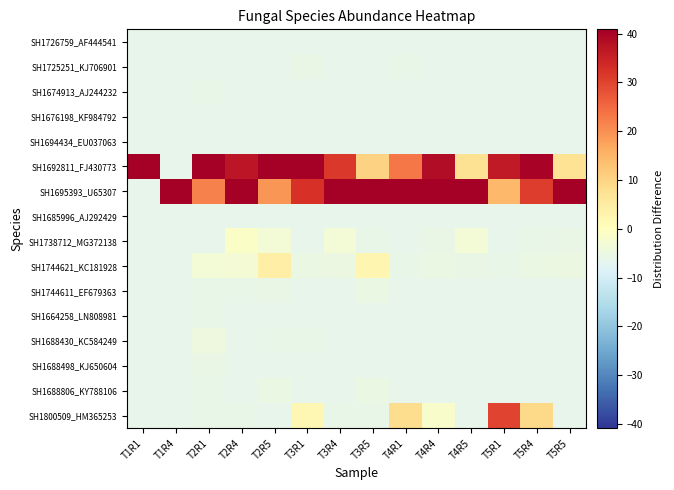

Reading left to right, list all the values displayed in this chart.

SH1726759_AF444541: T1R1=-6.2	T1R4=-6.2	T2R1=-6.2	T2R4=-6.2	T2R5=-6.2	T3R1=-6.2	T3R4=-6.2	T3R5=-6.2	T4R1=-6.2	T4R4=-6.2	T4R5=-6.2	T5R1=-6.2	T5R4=-6.2	T5R5=-6.2
SH1725251_KJ706901: T1R1=-6.2	T1R4=-6.2	T2R1=-6.1	T2R4=-6.2	T2R5=-6.2	T3R1=-5.7	T3R4=-6.2	T3R5=-6.2	T4R1=-6.0	T4R4=-6.2	T4R5=-6.2	T5R1=-6.1	T5R4=-6.2	T5R5=-6.2
SH1674913_AJ244232: T1R1=-6.2	T1R4=-6.2	T2R1=-5.9	T2R4=-6.2	T2R5=-6.2	T3R1=-6.1	T3R4=-6.2	T3R5=-6.2	T4R1=-6.2	T4R4=-6.2	T4R5=-6.2	T5R1=-6.2	T5R4=-6.2	T5R5=-6.2
SH1676198_KF984792: T1R1=-6.2	T1R4=-6.2	T2R1=-6.2	T2R4=-6.2	T2R5=-6.2	T3R1=-6.2	T3R4=-6.2	T3R5=-6.2	T4R1=-6.2	T4R4=-6.2	T4R5=-6.2	T5R1=-6.2	T5R4=-6.2	T5R5=-6.2
SH1694434_EU037063: T1R1=-6.2	T1R4=-6.2	T2R1=-6.2	T2R4=-6.2	T2R5=-6.2	T3R1=-6.2	T3R4=-6.2	T3R5=-6.2	T4R1=-6.2	T4R4=-6.2	T4R5=-6.2	T5R1=-6.2	T5R4=-6.2	T5R5=-6.2
SH1692811_FJ430773: T1R1=93.8	T1R4=-6.2	T2R1=56.7	T2R4=36.9	T2R5=51.3	T3R1=44.4	T3R4=31.3	T3R5=10.5	T4R1=23.1	T4R4=38.3	T4R5=7.5	T5R1=36.2	T5R4=40.1	T5R5=7.2
SH1695393_U65307: T1R1=-6.2	T1R4=93.8	T2R1=21.7	T2R4=41.0	T2R5=19.5	T3R1=32.4	T3R4=51.6	T3R5=65.6	T4R1=49.2	T4R4=43.2	T4R5=76.3	T5R1=14.4	T5R4=30.8	T5R5=78.2
SH1685996_AJ292429: T1R1=-6.2	T1R4=-6.2	T2R1=-6.2	T2R4=-6.2	T2R5=-6.2	T3R1=-6.2	T3R4=-6.2	T3R5=-6.2	T4R1=-6.2	T4R4=-6.2	T4R5=-6.2	T5R1=-6.2	T5R4=-6.2	T5R5=-6.2
SH1738712_MG372138: T1R1=-6.2	T1R4=-6.2	T2R1=-6.2	T2R4=-1.2	T2R5=-3.4	T3R1=-6.2	T3R4=-3.3	T3R5=-5.8	T4R1=-6.2	T4R4=-5.7	T4R5=-3.5	T5R1=-6.2	T5R4=-5.9	T5R5=-5.6
SH1744621_KC181928: T1R1=-6.2	T1R4=-6.2	T2R1=-3.5	T2R4=-3.2	T2R5=4.4	T3R1=-5.3	T3R4=-5.1	T3R5=2.5	T4R1=-6.1	T4R4=-5.3	T4R5=-5.5	T5R1=-5.9	T5R4=-5.4	T5R5=-4.9
SH1744611_EF679363: T1R1=-6.2	T1R4=-6.2	T2R1=-5.8	T2R4=-6.0	T2R5=-5.6	T3R1=-6.2	T3R4=-6.1	T3R5=-5.2	T4R1=-6.2	T4R4=-6.2	T4R5=-6.1	T5R1=-6.2	T5R4=-6.2	T5R5=-6.2
SH1664258_LN808981: T1R1=-6.2	T1R4=-6.2	T2R1=-6.0	T2R4=-6.2	T2R5=-6.1	T3R1=-6.2	T3R4=-6.2	T3R5=-6.2	T4R1=-6.2	T4R4=-6.2	T4R5=-6.2	T5R1=-6.2	T5R4=-6.2	T5R5=-6.2
SH1688430_KC584249: T1R1=-6.2	T1R4=-6.2	T2R1=-4.6	T2R4=-6.1	T2R5=-6.0	T3R1=-6.0	T3R4=-6.2	T3R5=-6.1	T4R1=-6.2	T4R4=-6.2	T4R5=-6.2	T5R1=-6.2	T5R4=-6.2	T5R5=-6.2
SH1688498_KJ650604: T1R1=-6.2	T1R4=-6.2	T2R1=-5.6	T2R4=-6.2	T2R5=-6.2	T3R1=-6.1	T3R4=-6.2	T3R5=-6.2	T4R1=-6.2	T4R4=-6.2	T4R5=-6.2	T5R1=-6.2	T5R4=-6.2	T5R5=-6.2
SH1688806_KY788106: T1R1=-6.2	T1R4=-6.2	T2R1=-6.1	T2R4=-6.2	T2R5=-5.2	T3R1=-6.1	T3R4=-6.2	T3R5=-5.4	T4R1=-6.1	T4R4=-6.2	T4R5=-6.2	T5R1=-6.2	T5R4=-6.2	T5R5=-6.2
SH1800509_HM365253: T1R1=-6.2	T1R4=-6.2	T2R1=-5.8	T2R4=-6.0	T2R5=-6.2	T3R1=2.0	T3R4=-5.9	T3R5=-6.0	T4R1=8.4	T4R4=-1.9	T4R5=-6.1	T5R1=30.0	T5R4=9.0	T5R5=-6.1